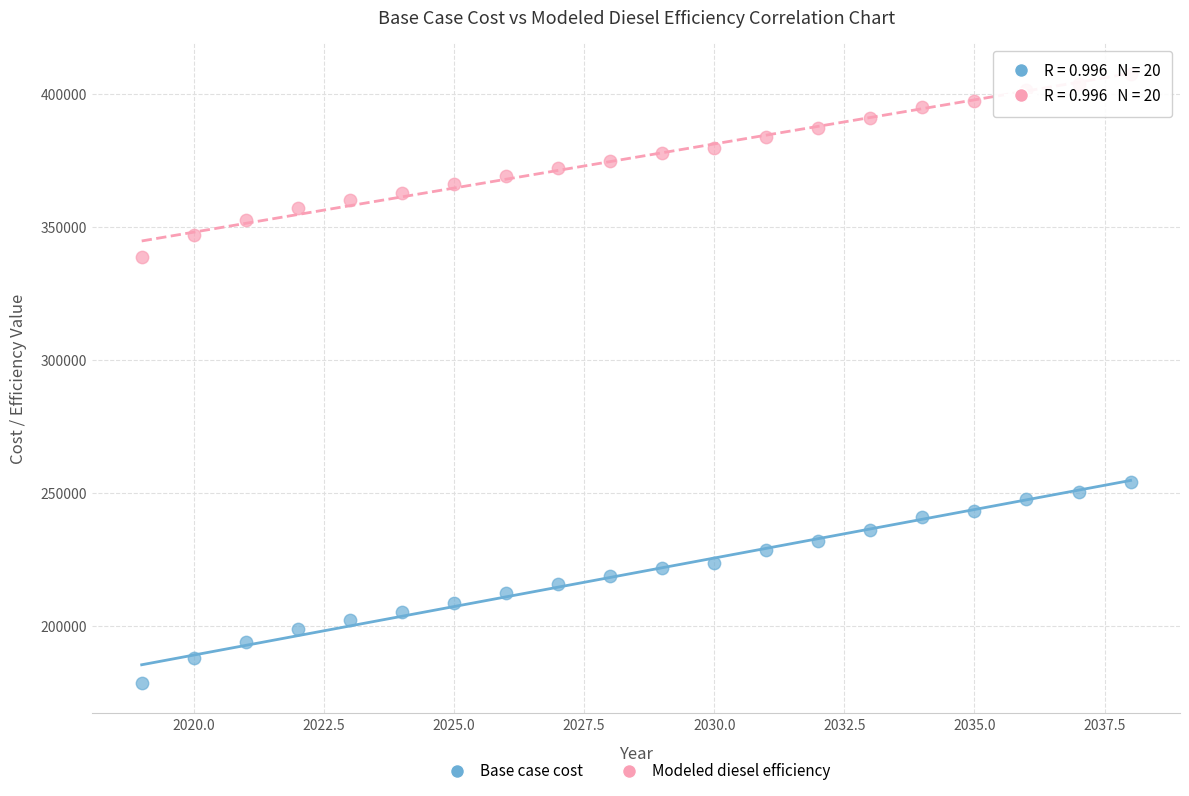

Which series has the widest spread of Y values?

Base case cost